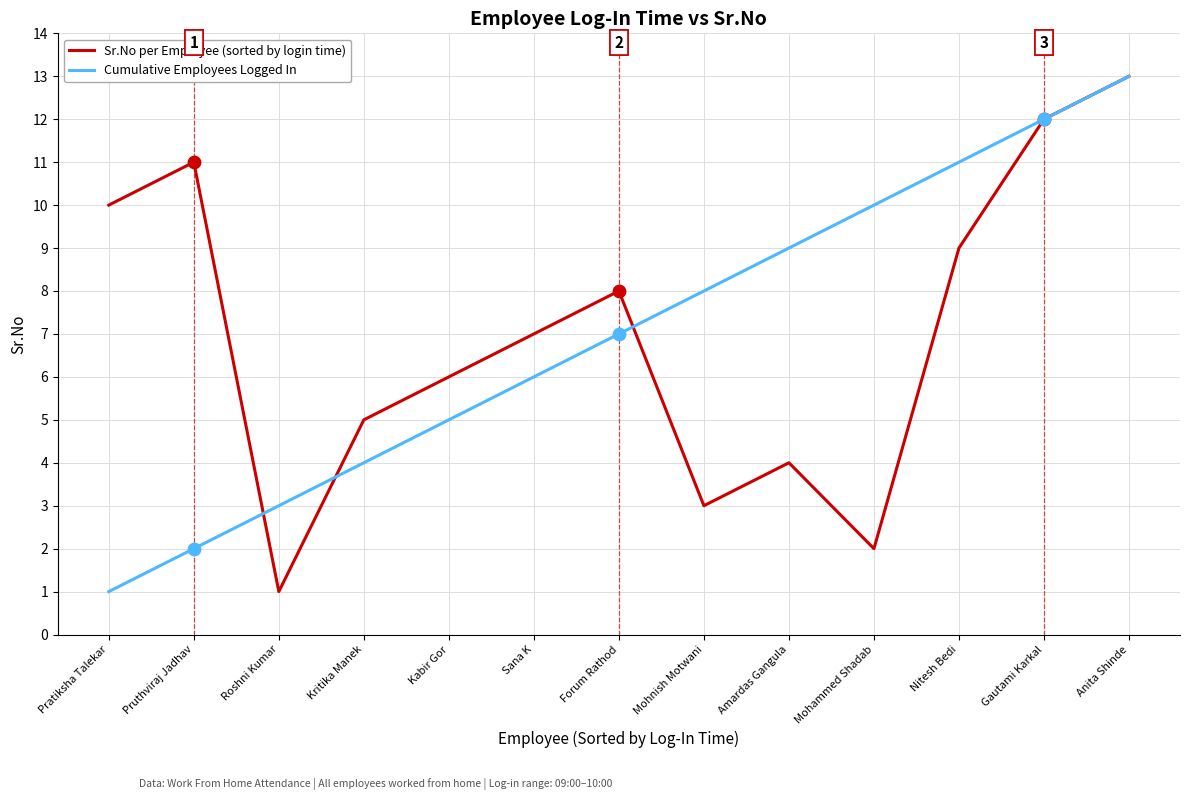

Which series changed the most between Mohammed Shadab and Anita Shinde?

Sr.No per Employee (sorted by login time)